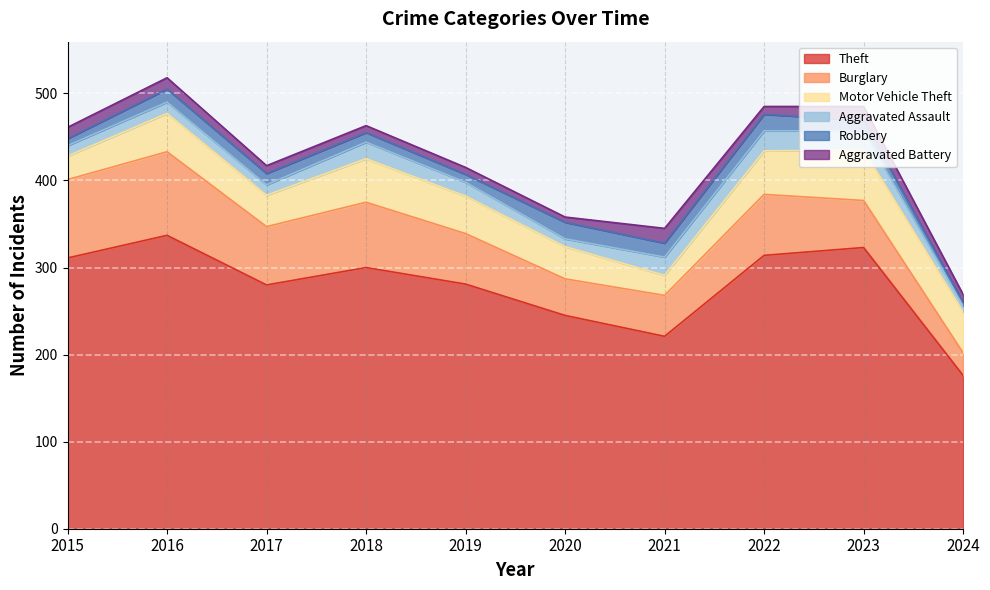

The value of Robbery at 2017 is 13. True or false?

True